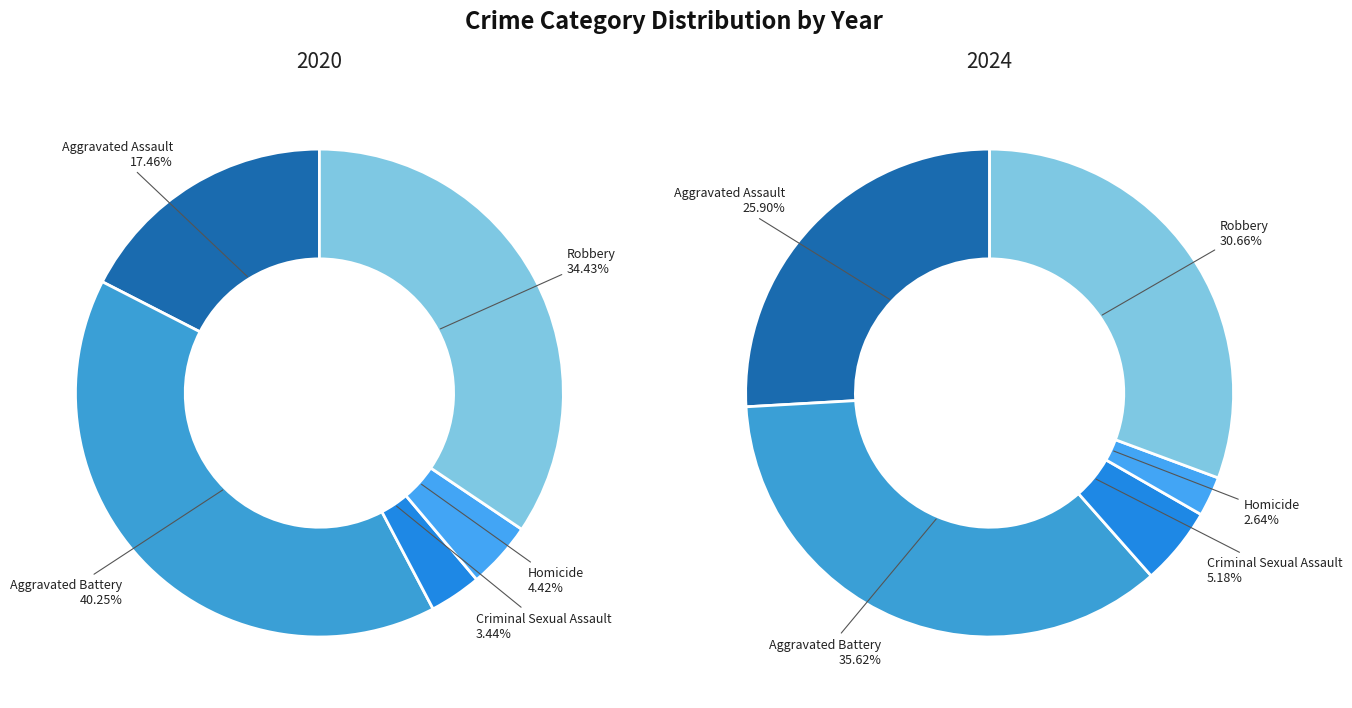

What percentage is NOT represented by Robbery?

69.3%